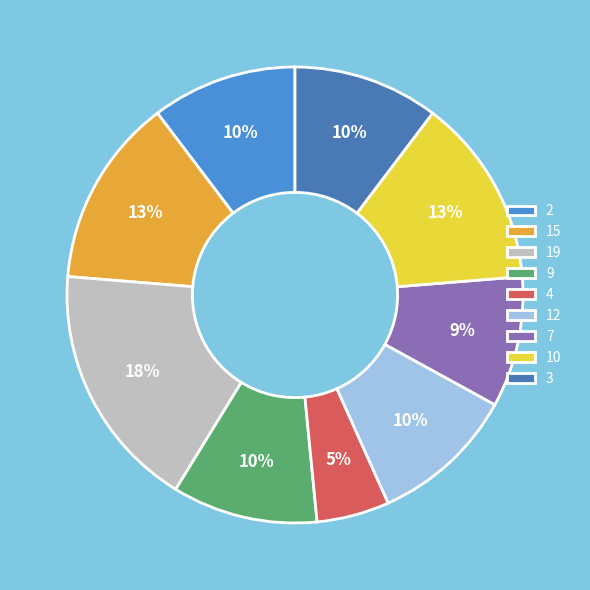

To the nearest percent, what is the average slice percentage?

11%